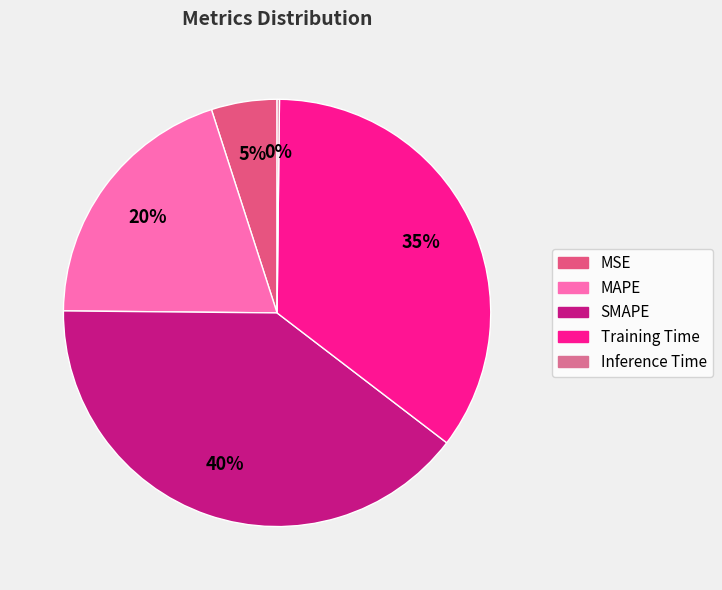

True or false: Training Time accounts for 23% of the total.

False